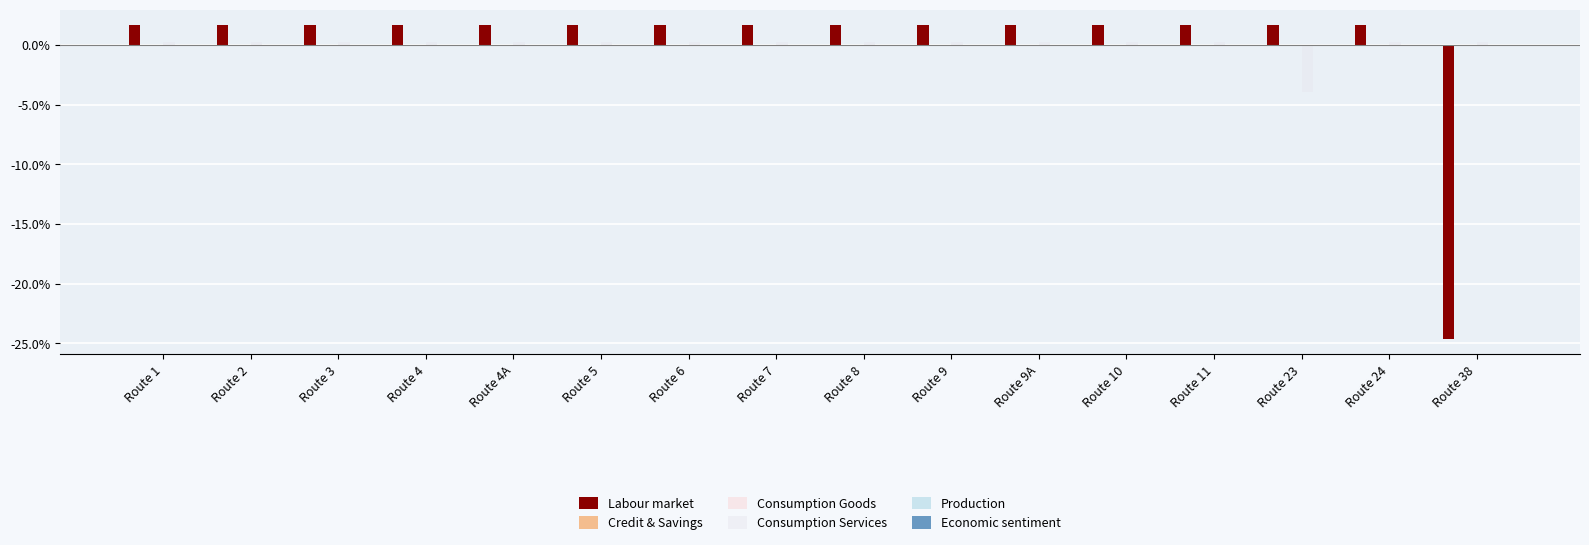

How many groups of bars are there?

16